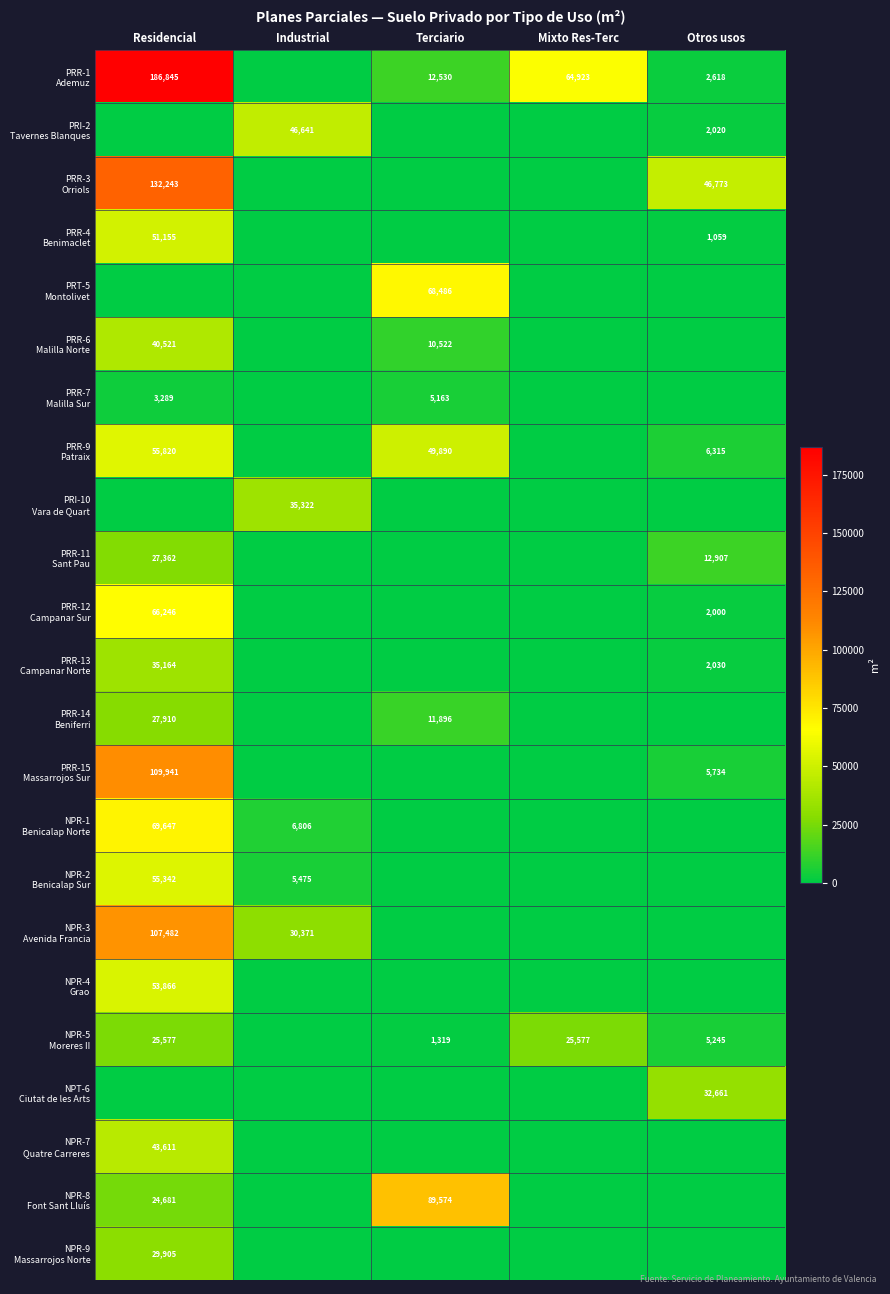

True or false: NPR-2 Benicalap Sur has a value of 21860 at Otros usos.

False